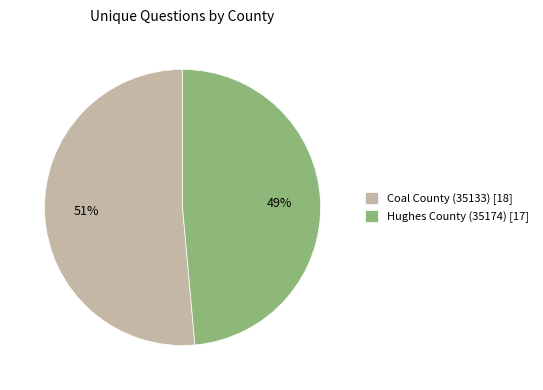

Which has a higher value, Coal County (35133) or Hughes County (35174)?

Coal County (35133)